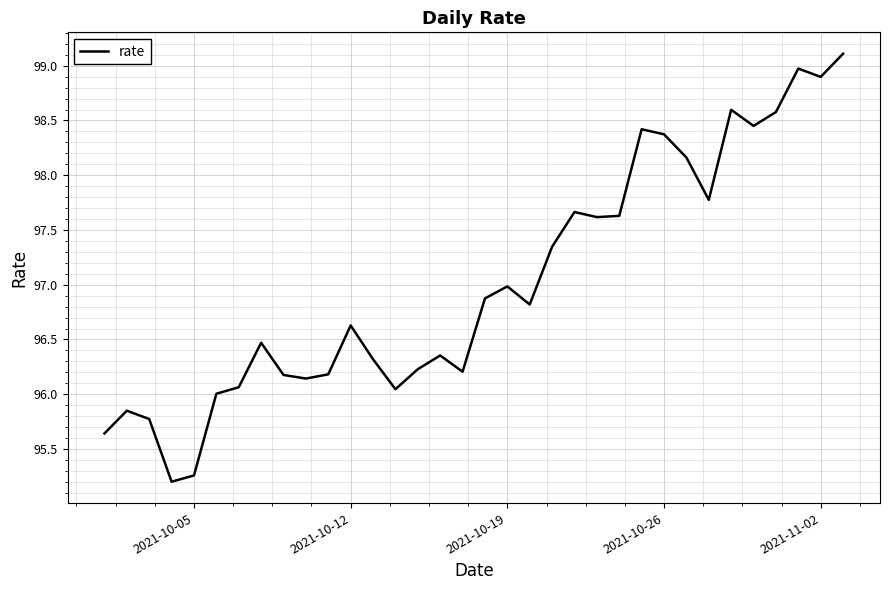

What is the maximum value shown in the chart?

99.1